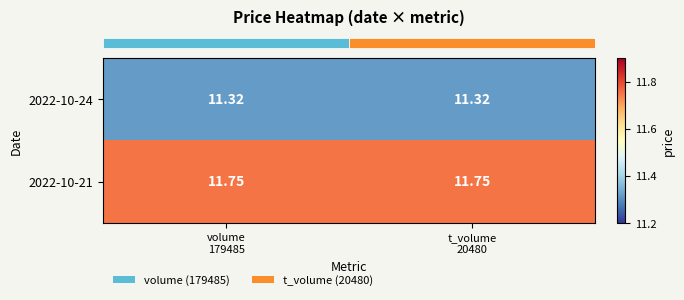

Count the number of data series in this chart.

2